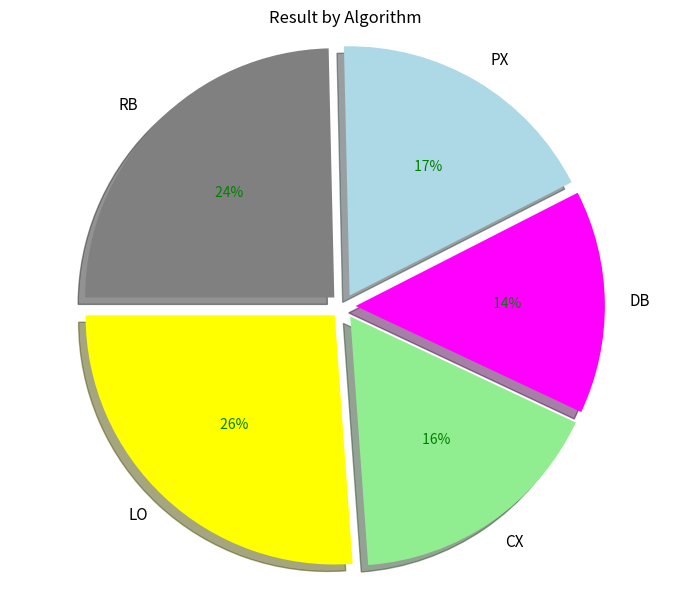

Is there a majority slice in this chart?

No